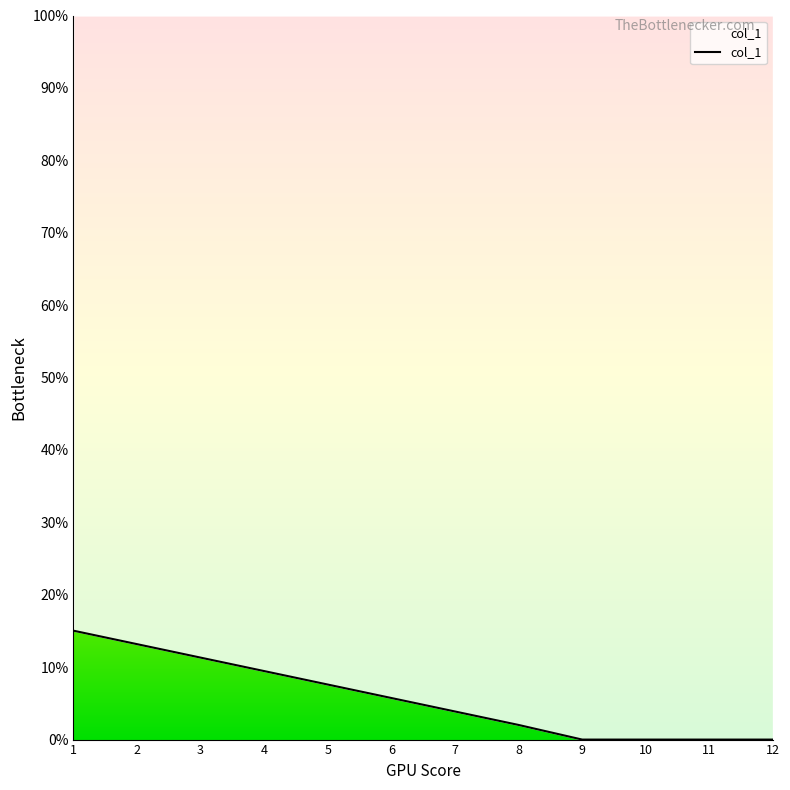

Where does the data first go above 5?

1